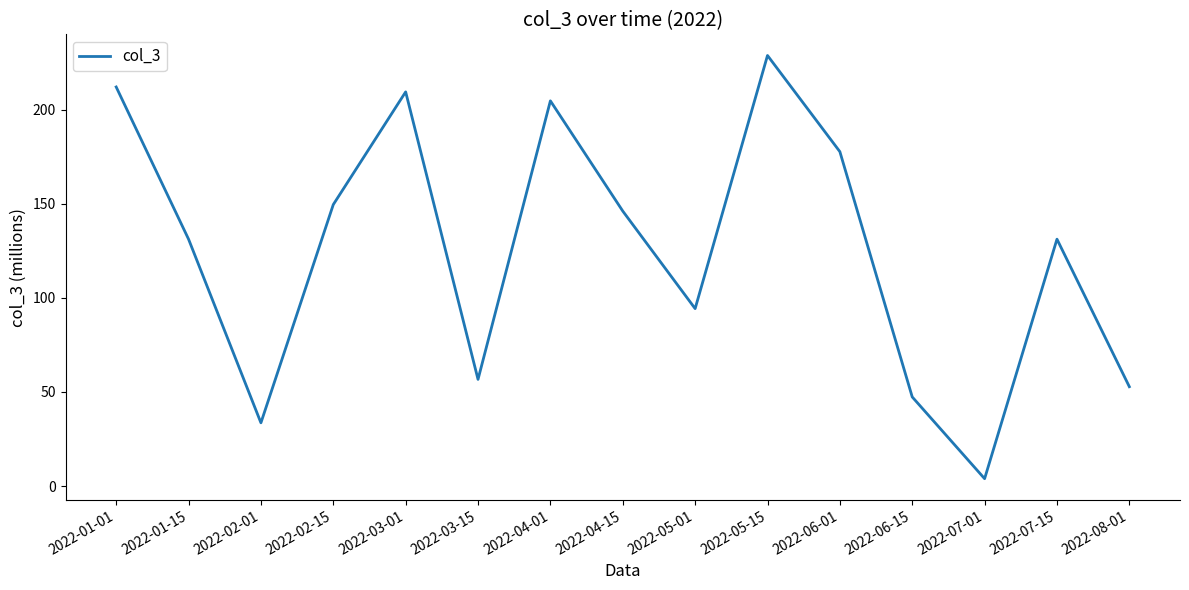

Which category has the highest value across all series?

2022-05-15